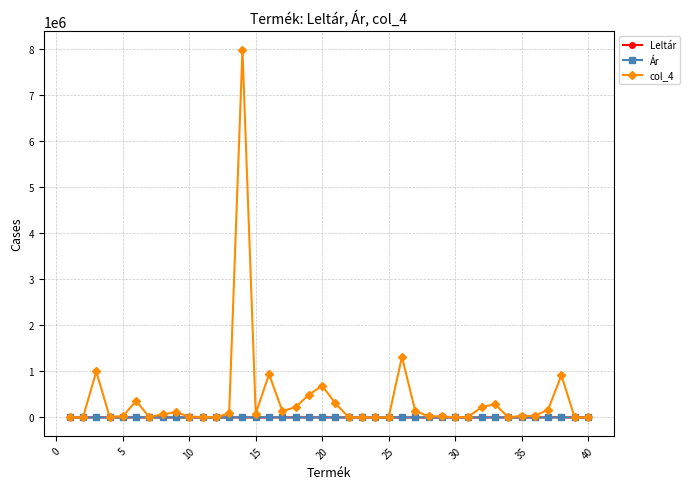

Which series has the widest spread of values?

col_4